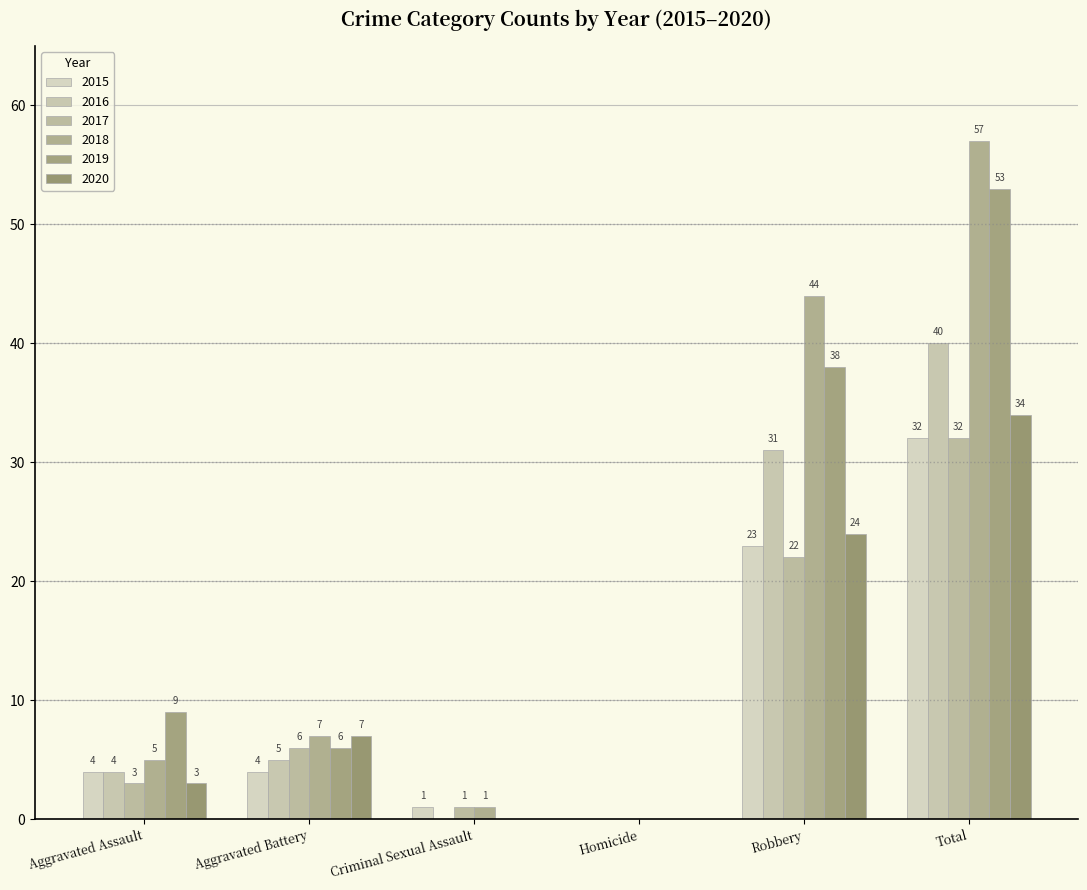

At which category is the sum across all series the highest?

Total